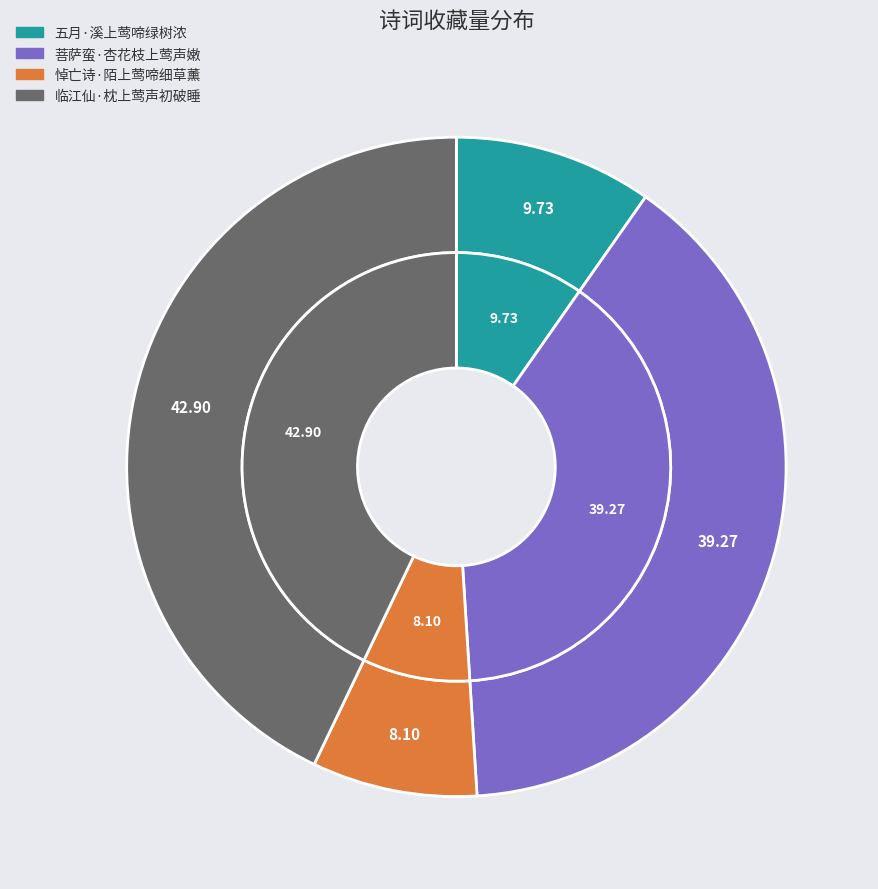

What portion of the pie excludes 悼亡诗·陌上莺啼细草薰?

91.9%